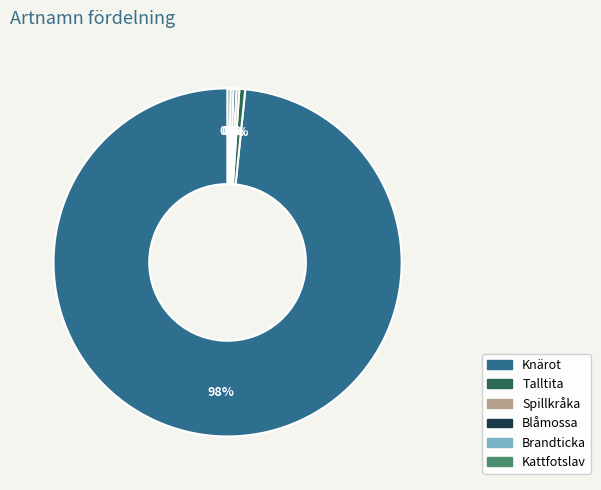

Which category accounts for the majority?

Knärot